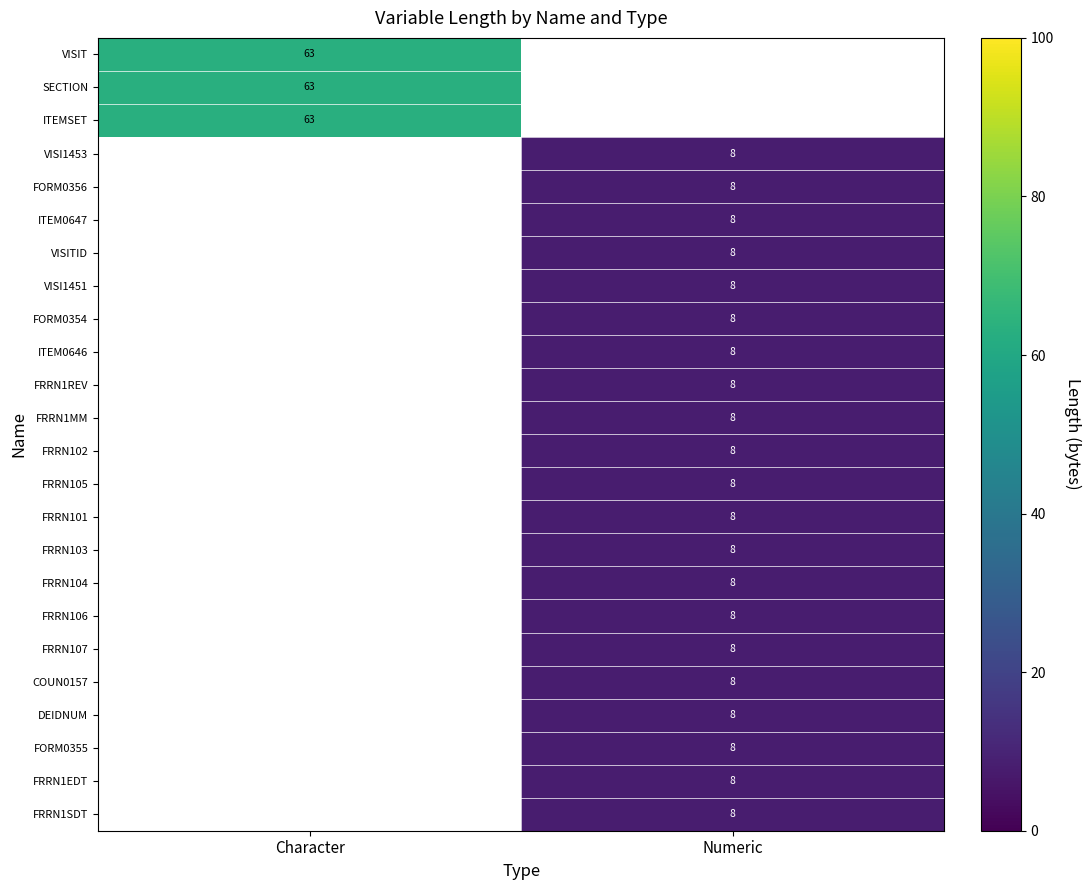

How many categories are shown in the chart?

2